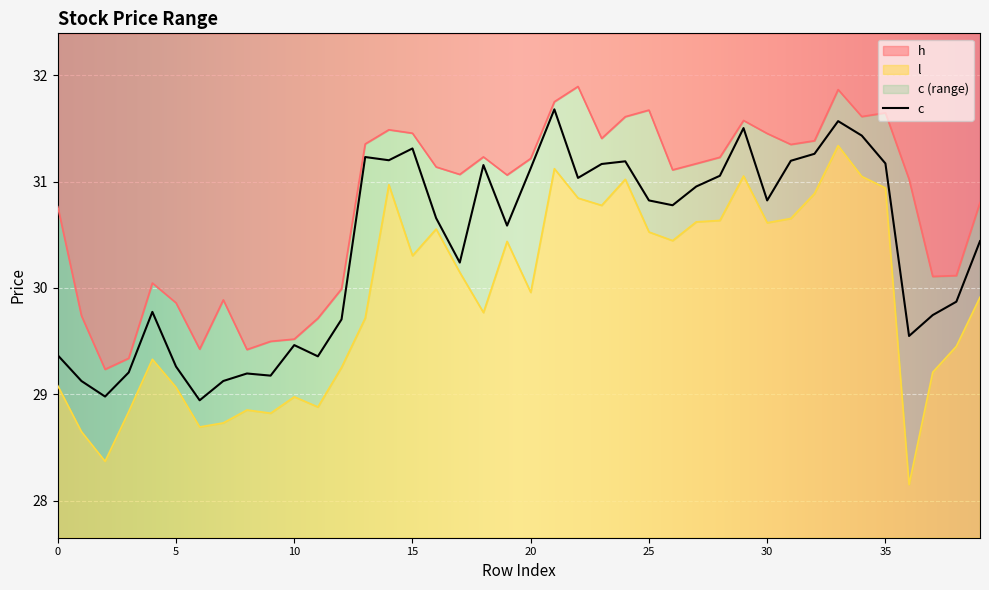

At how many categories does at least one series exceed 28?

40